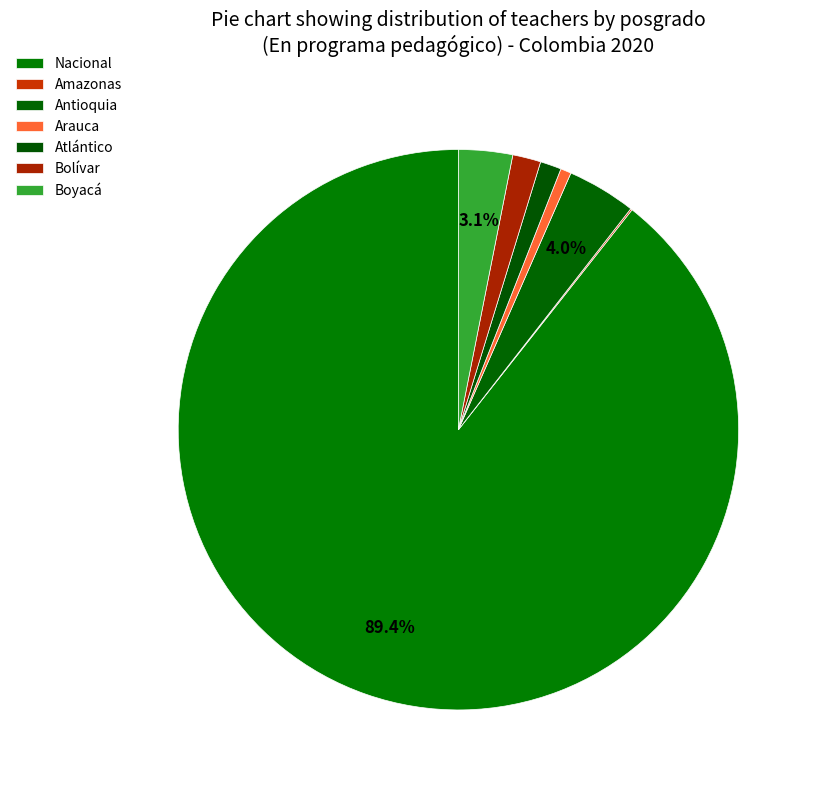

Count the number of slices in the pie.

21